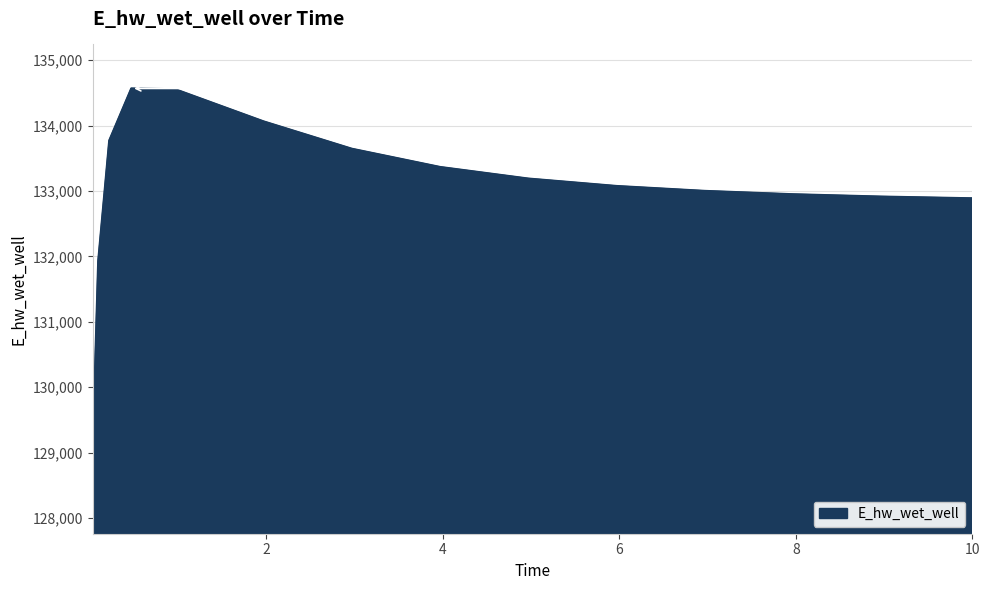

What is the difference between the maximum and minimum values?

5521.0